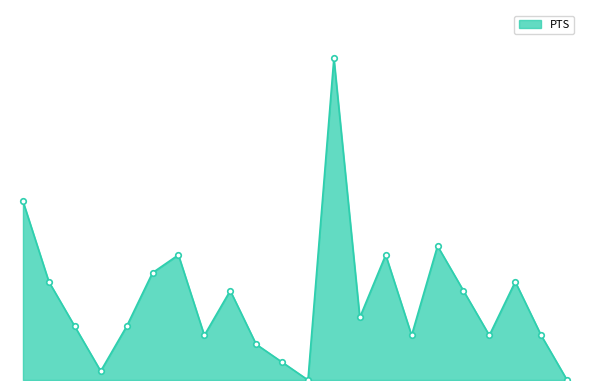

Does the chart have visible grid lines?

No